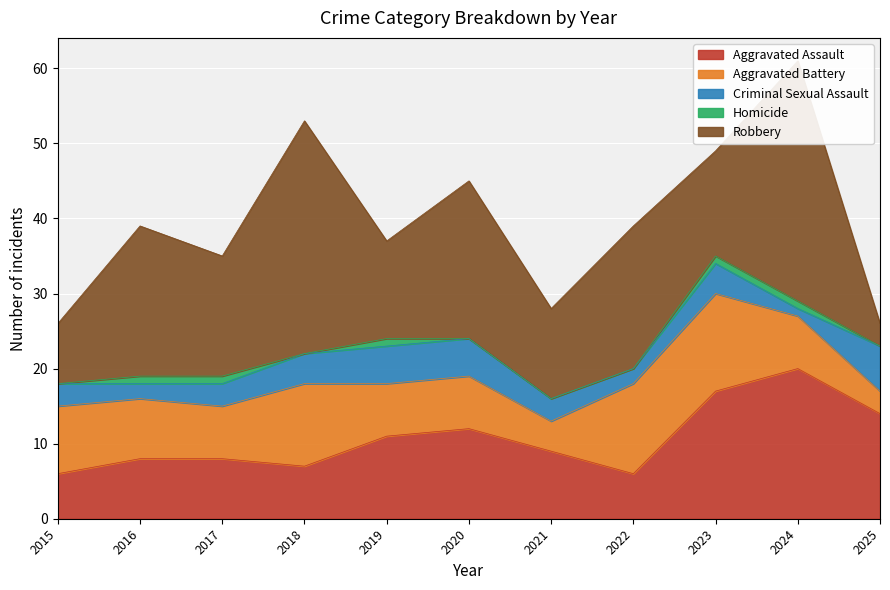

What is the average value of the Criminal Sexual Assault series?

3